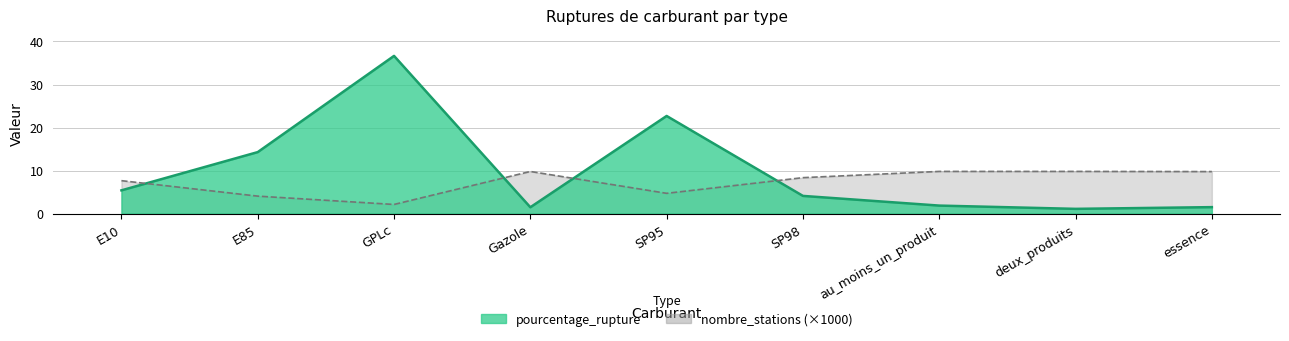

What is the sum of all nombre_stations values?

66.0